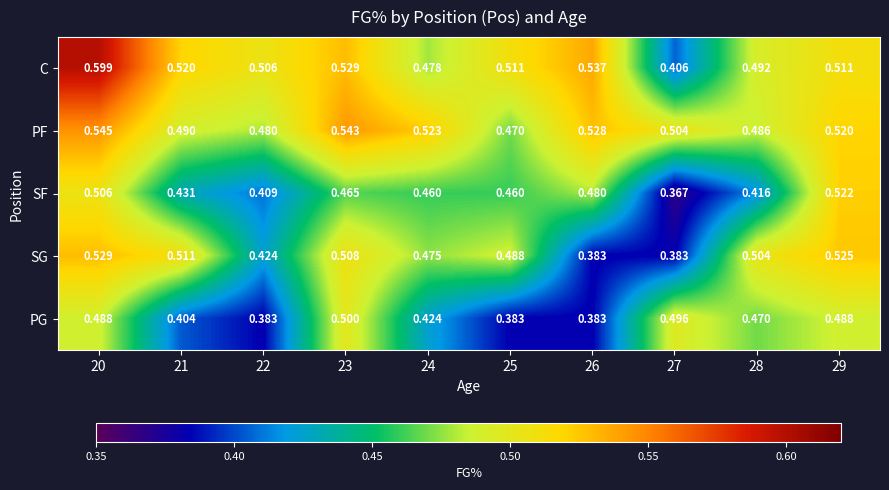

Which series has the widest spread of values?

C